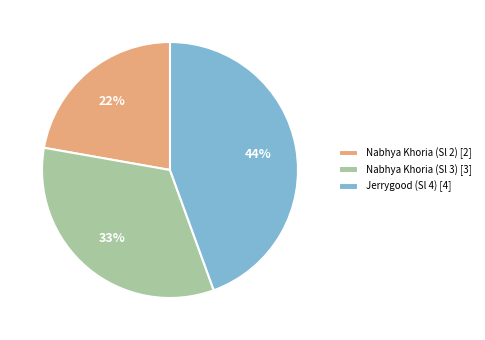

To the nearest percent, what portion does Jerrygood (Sl 4) represent?

44%